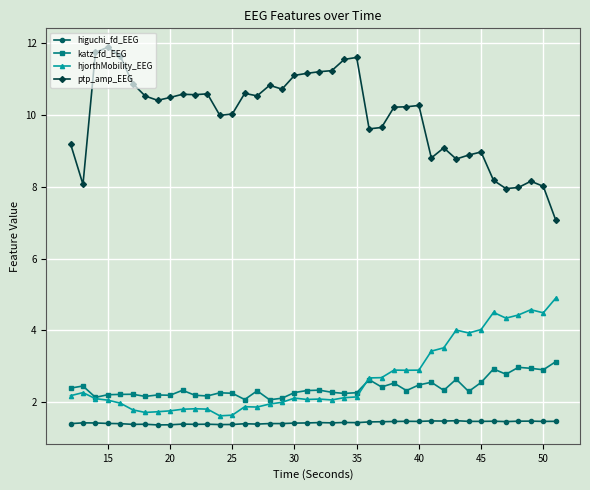

What is the minimum value shown in the chart?

1.4